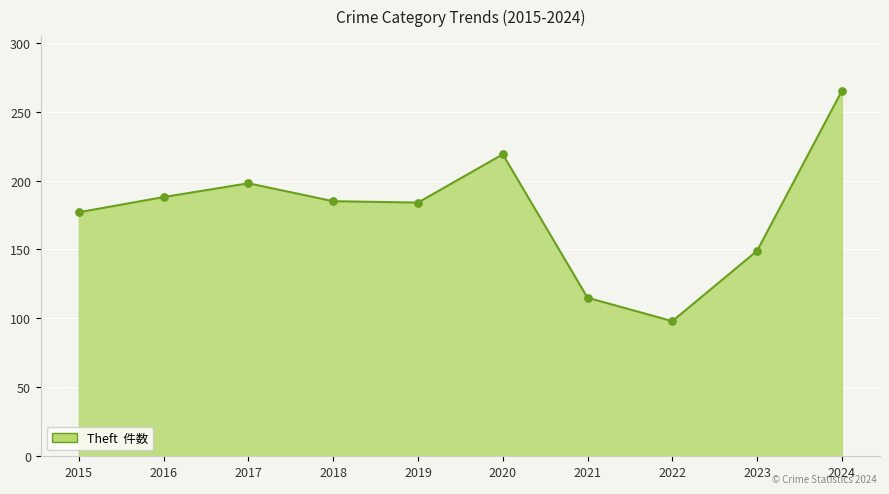

True or false: the data shows 110 at 2019.

False